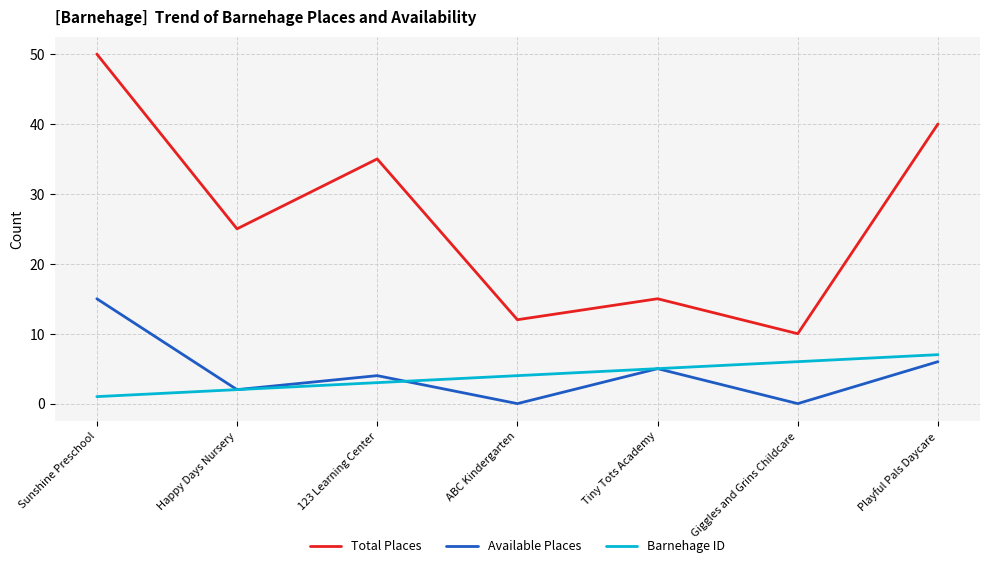

Is it true that Barnehage ID equals 2 at ABC Kindergarten?

False